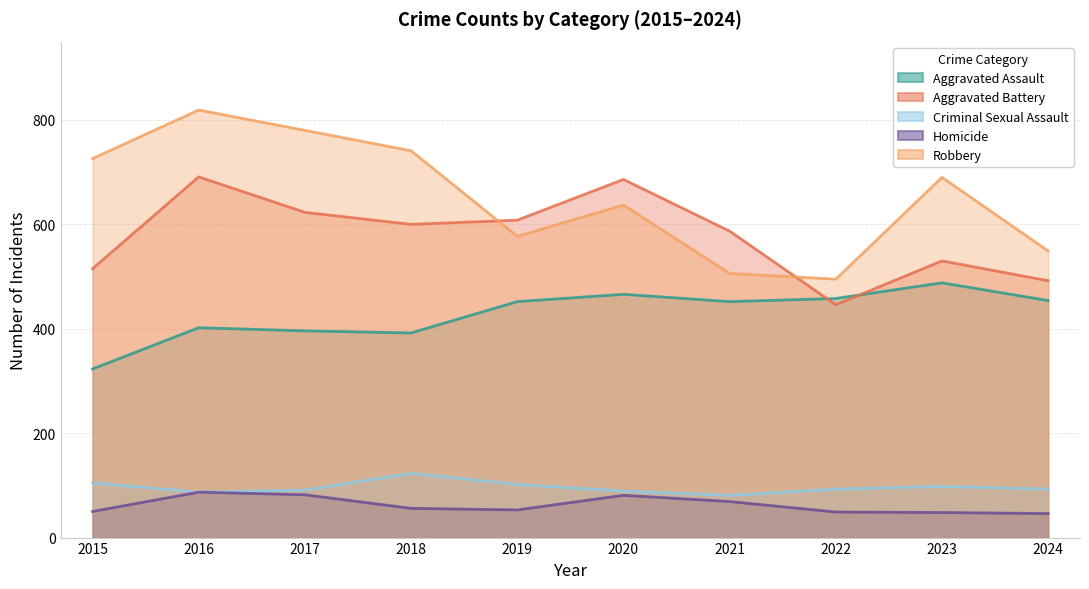

Reading left to right, transcribe all the data shown in this chart.

Aggravated Assault: 323	402	396	392	452	466	452	458	488	454
Aggravated Battery: 515	691	623	600	608	686	587	446	530	492
Criminal Sexual Assault: 105	87	91	123	102	89	81	93	98	93
Homicide: 50	87	82	56	53	81	69	49	48	46
Robbery: 726	819	780	741	577	637	506	495	690	549